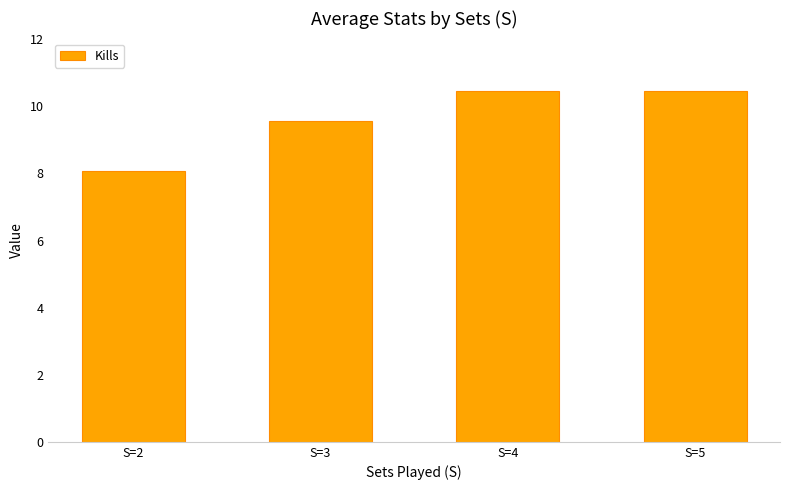

What is the approximate value at S=5?

10.5